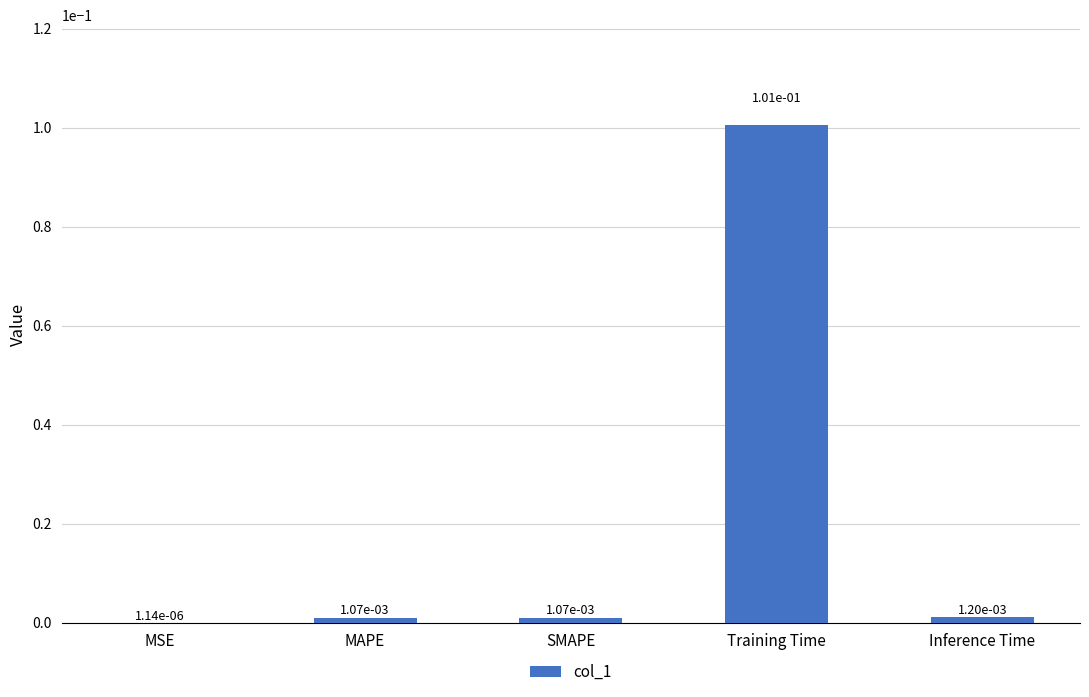

At which category does the chart reach its peak across all series?

Training Time